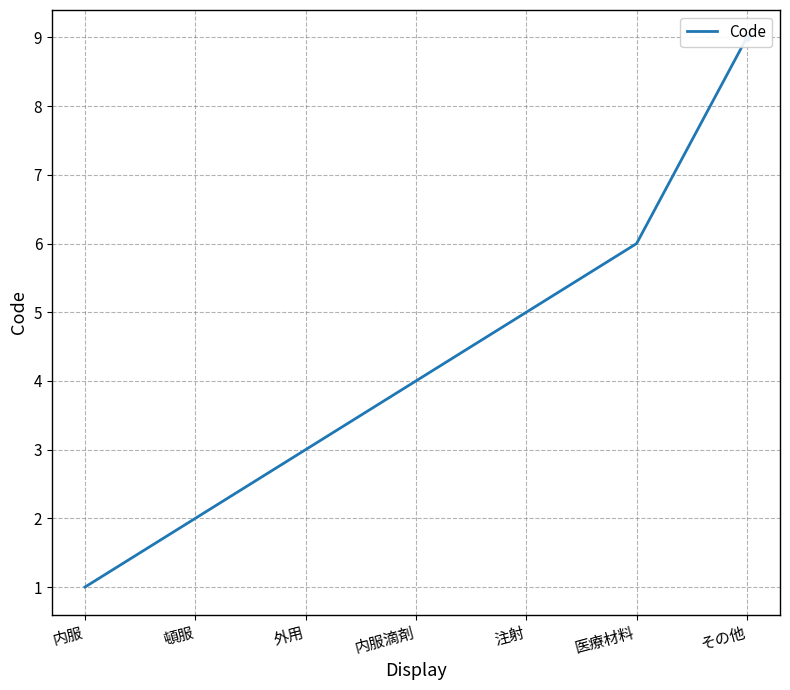

Which has a higher value, 外用 or 医療材料?

医療材料